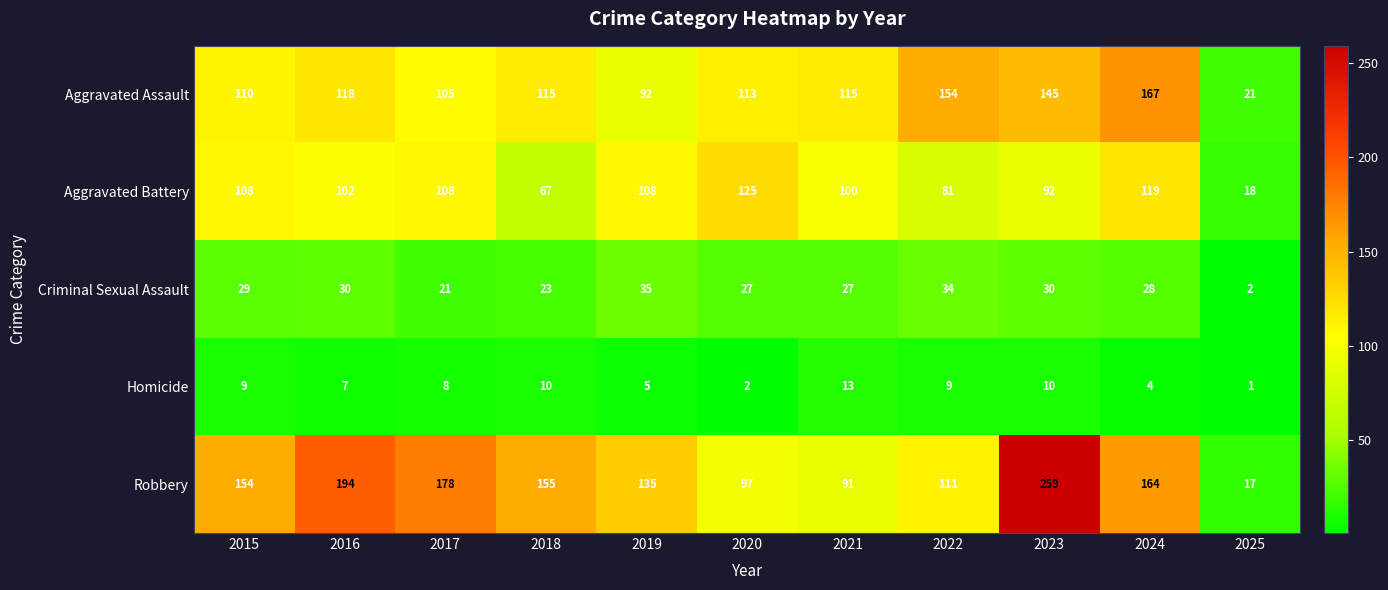

At 2015, list the series in order from largest to smallest.

Robbery, Aggravated Assault, Aggravated Battery, Criminal Sexual Assault, Homicide